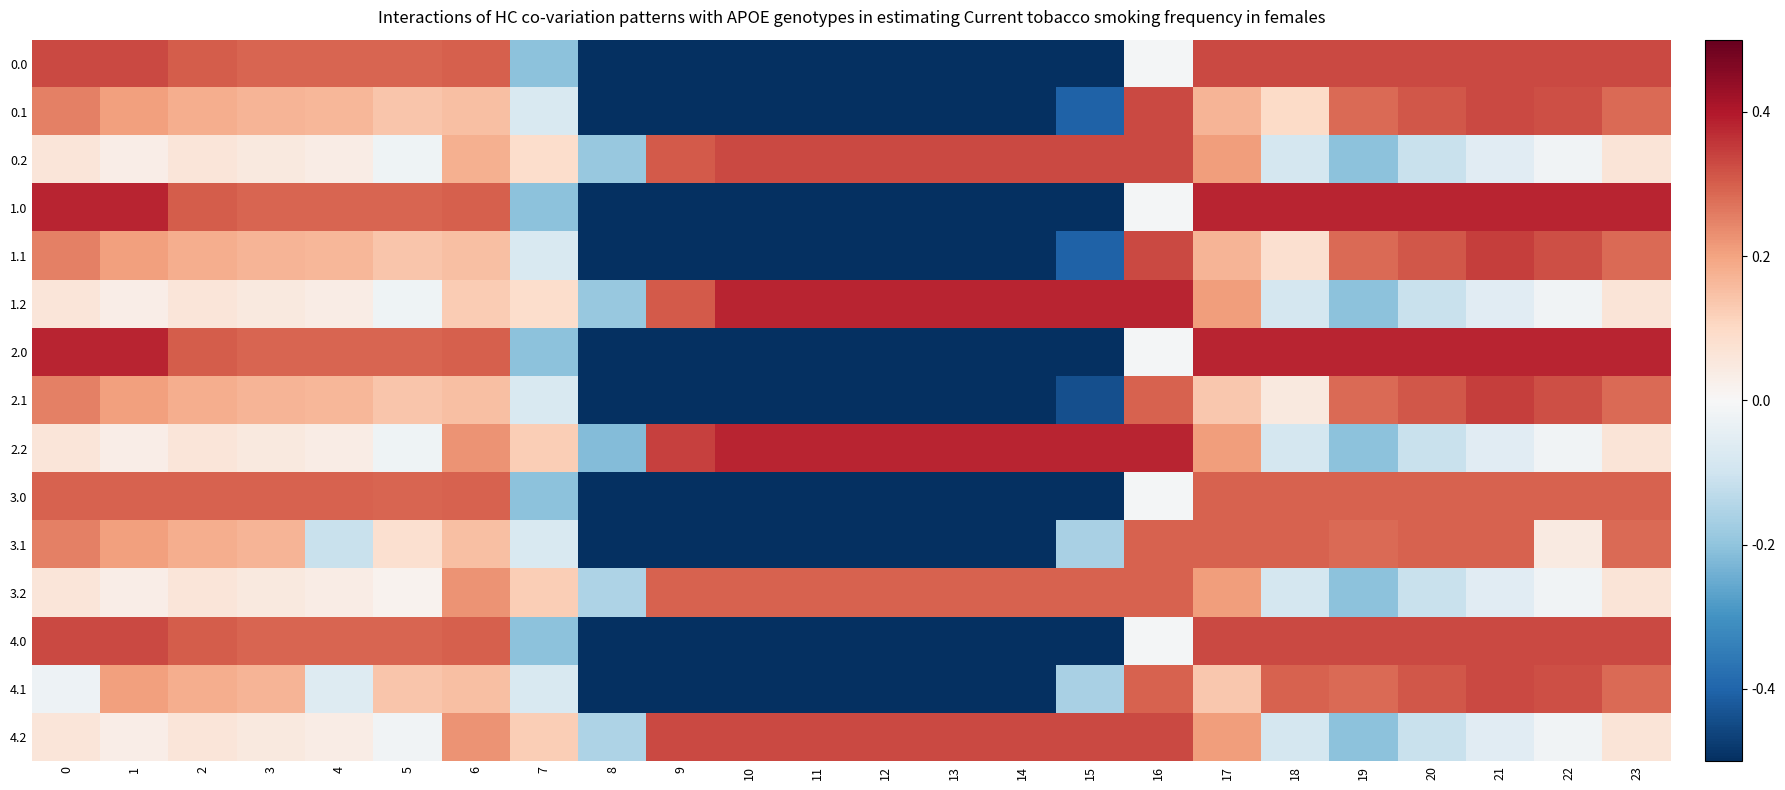

Between 11 and 6, which is larger?

6